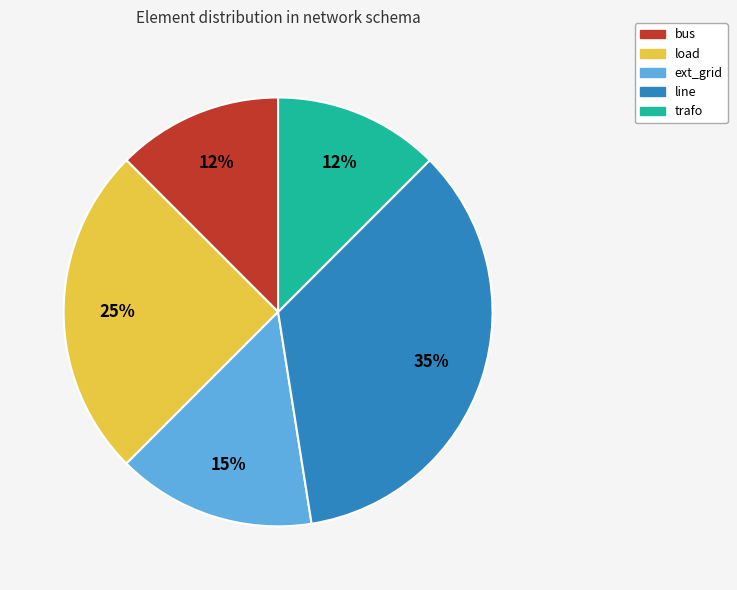

Which slice is the largest?

line